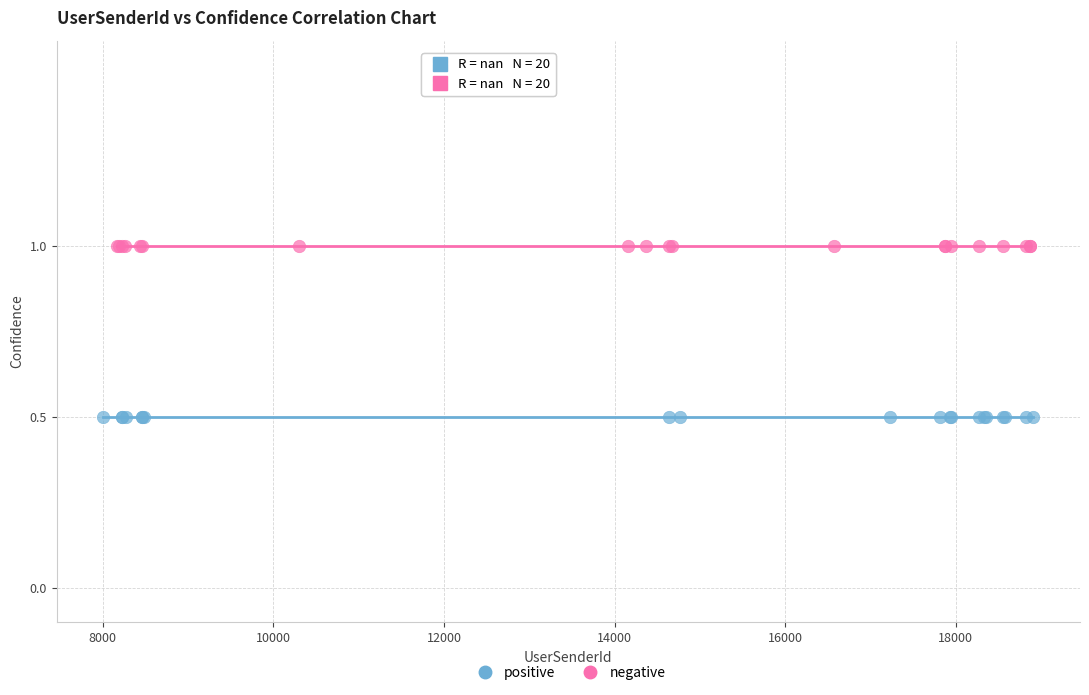

What are all the series names shown in the legend?

positive, negative